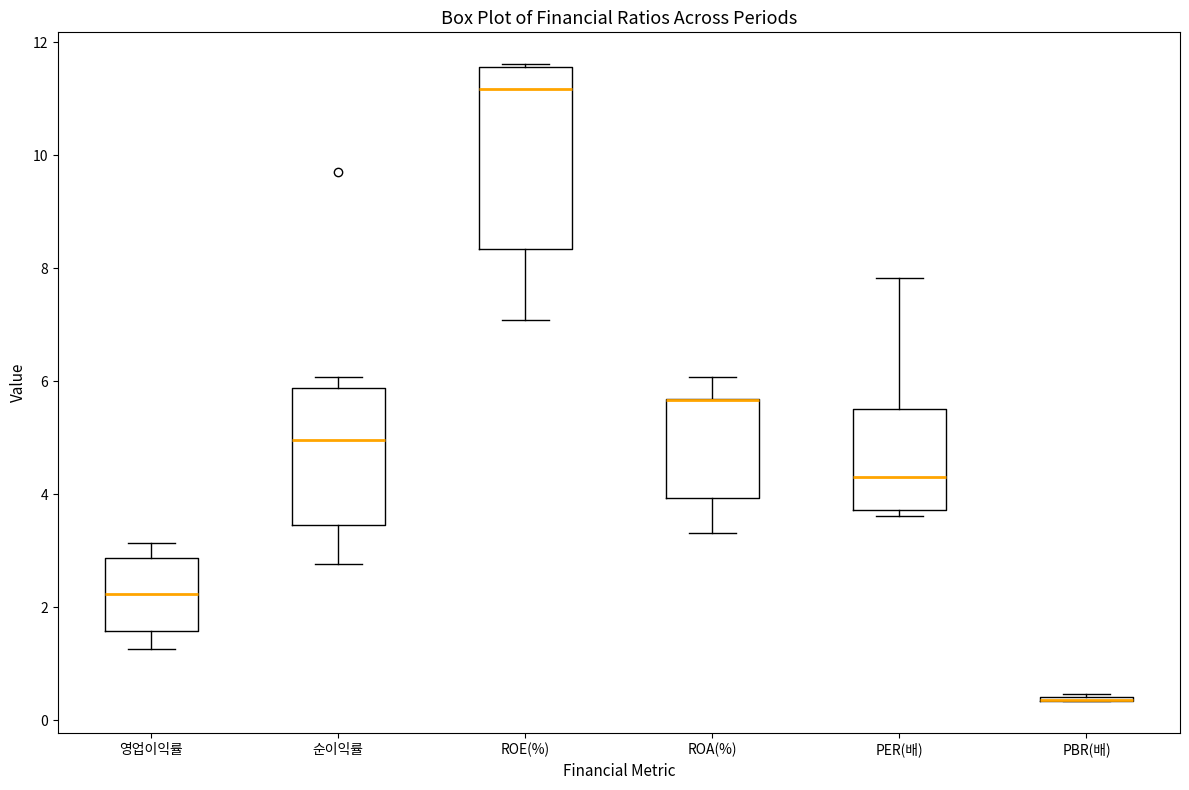

Where does the lower whisker of the box for ROA(%) end on the y-axis? The values are not printed on the chart, so give them approximately, as read against the axis.

3.4